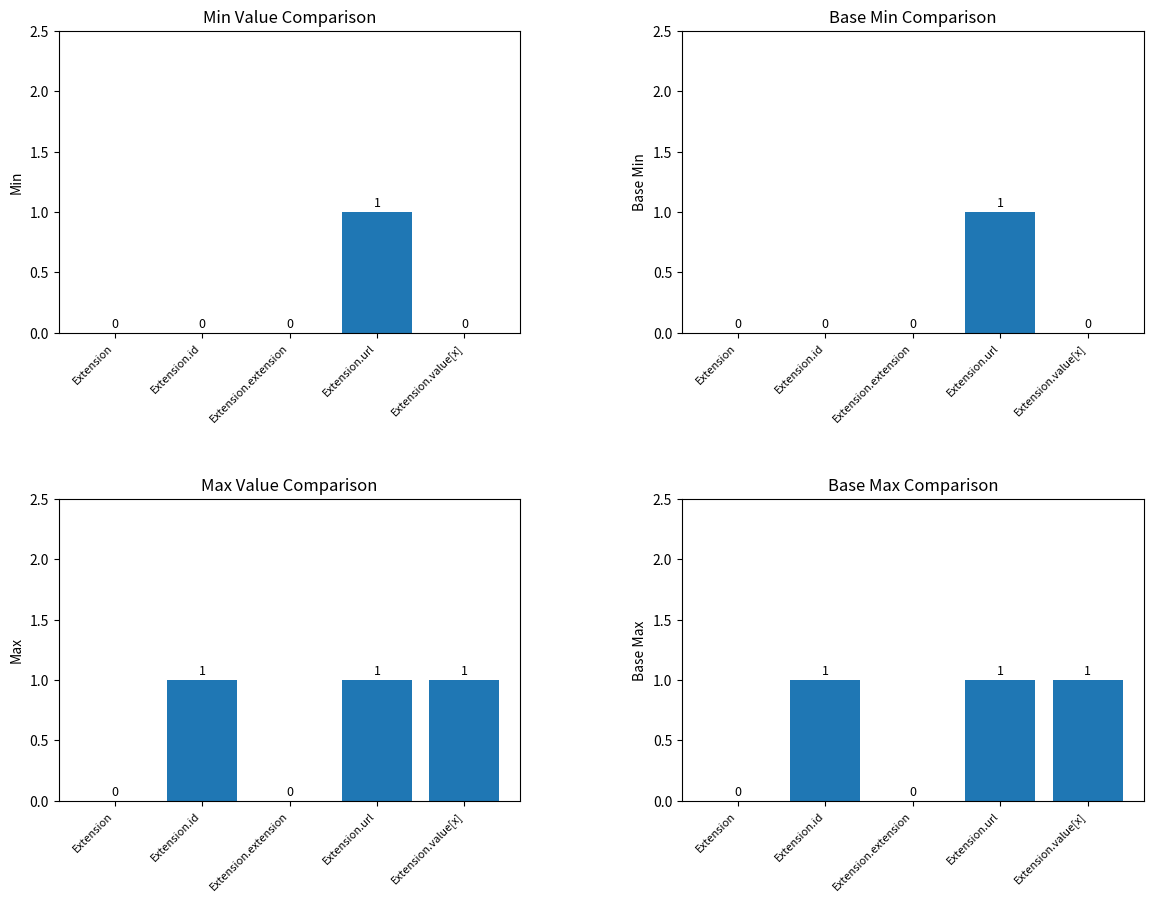

The value of Max at Extension.extension is -1. True or false?

False